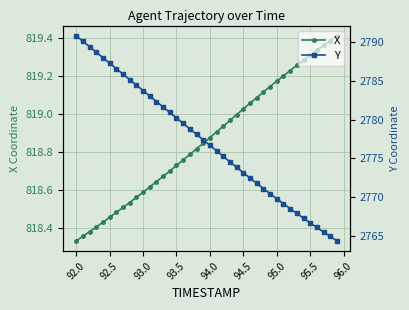

What is the sum of all Y values?

111087.5